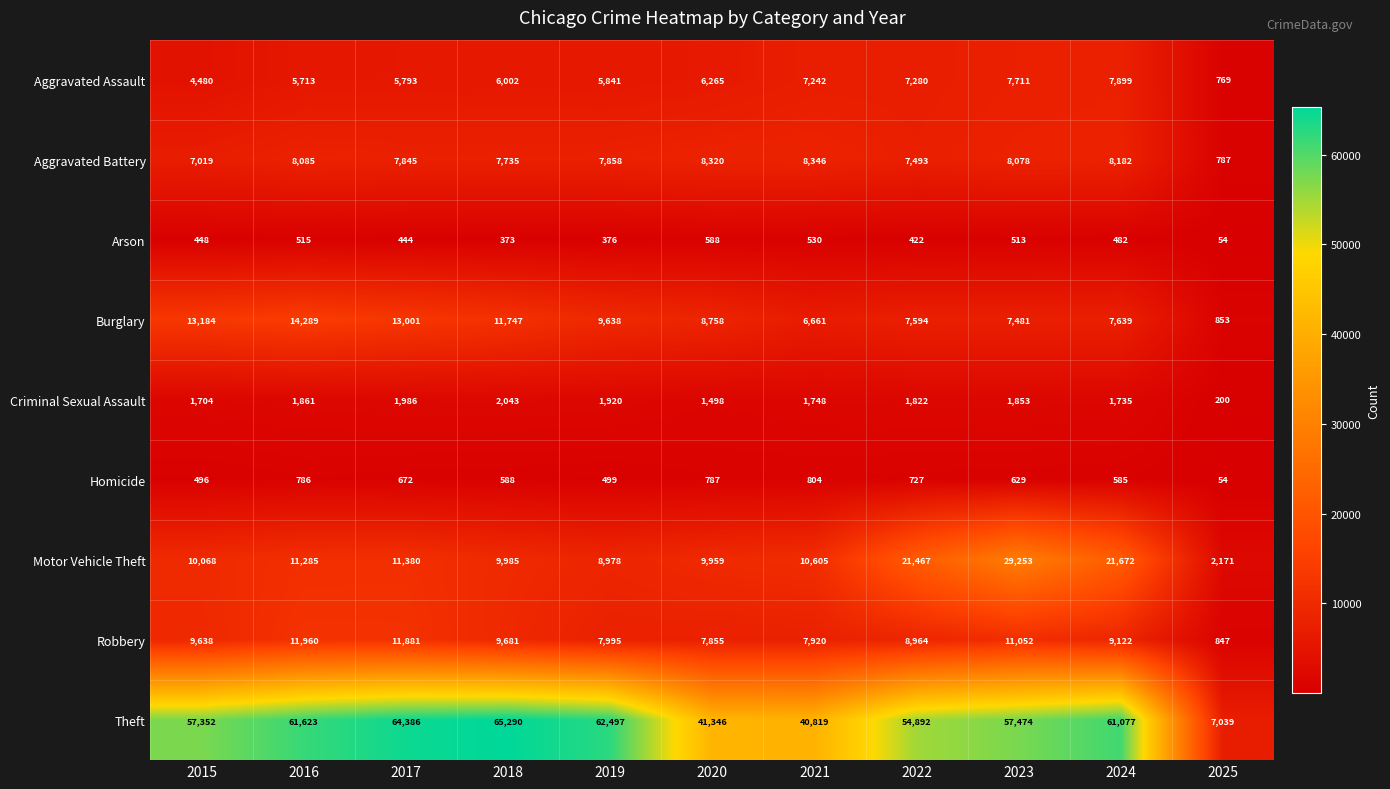

At which category does the chart reach its minimum across all series?

2025